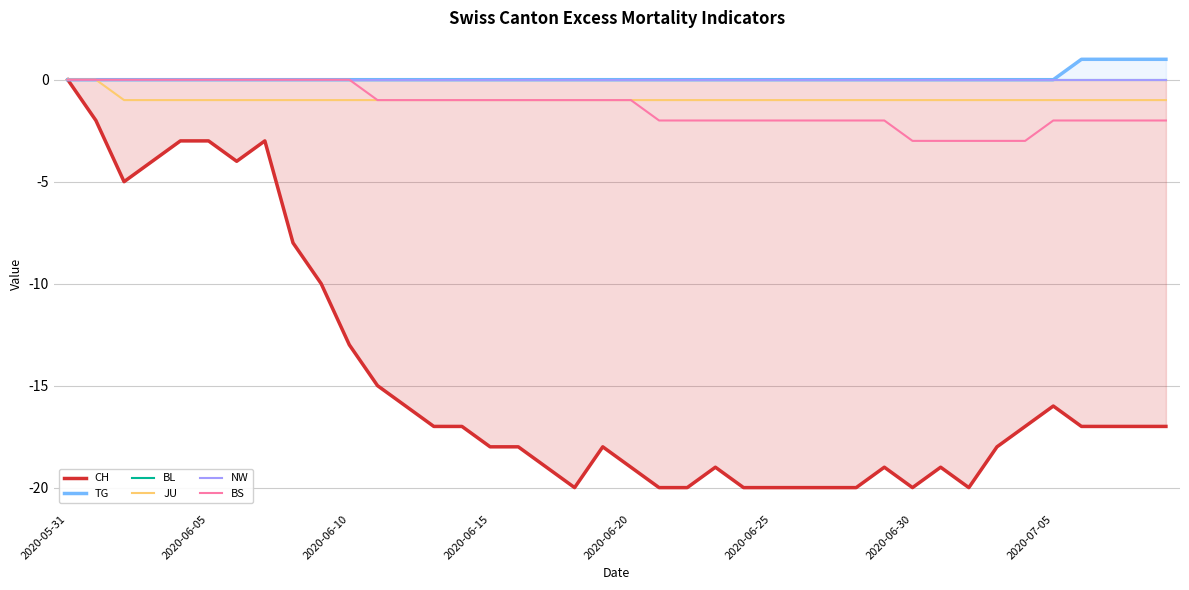

What is the minimum value shown in the chart?

-20